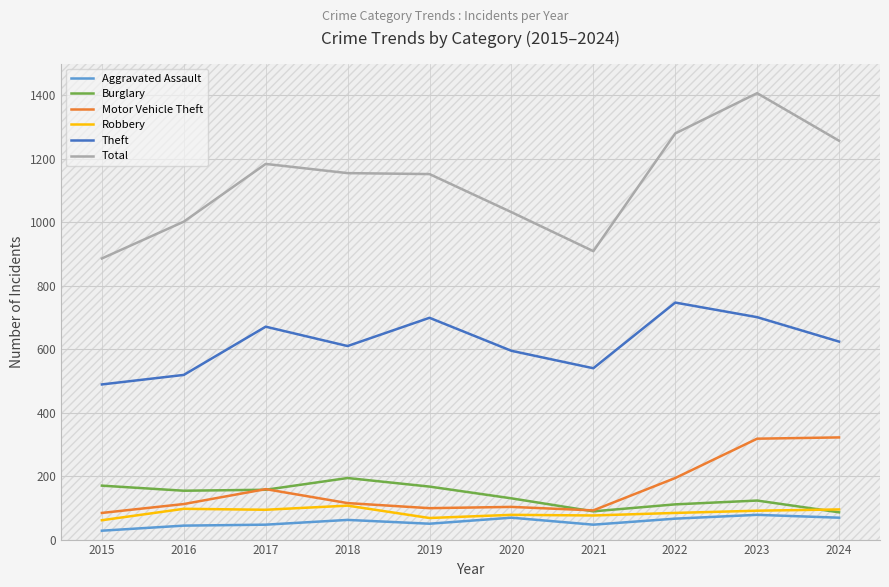

Count the number of categories in the chart.

10